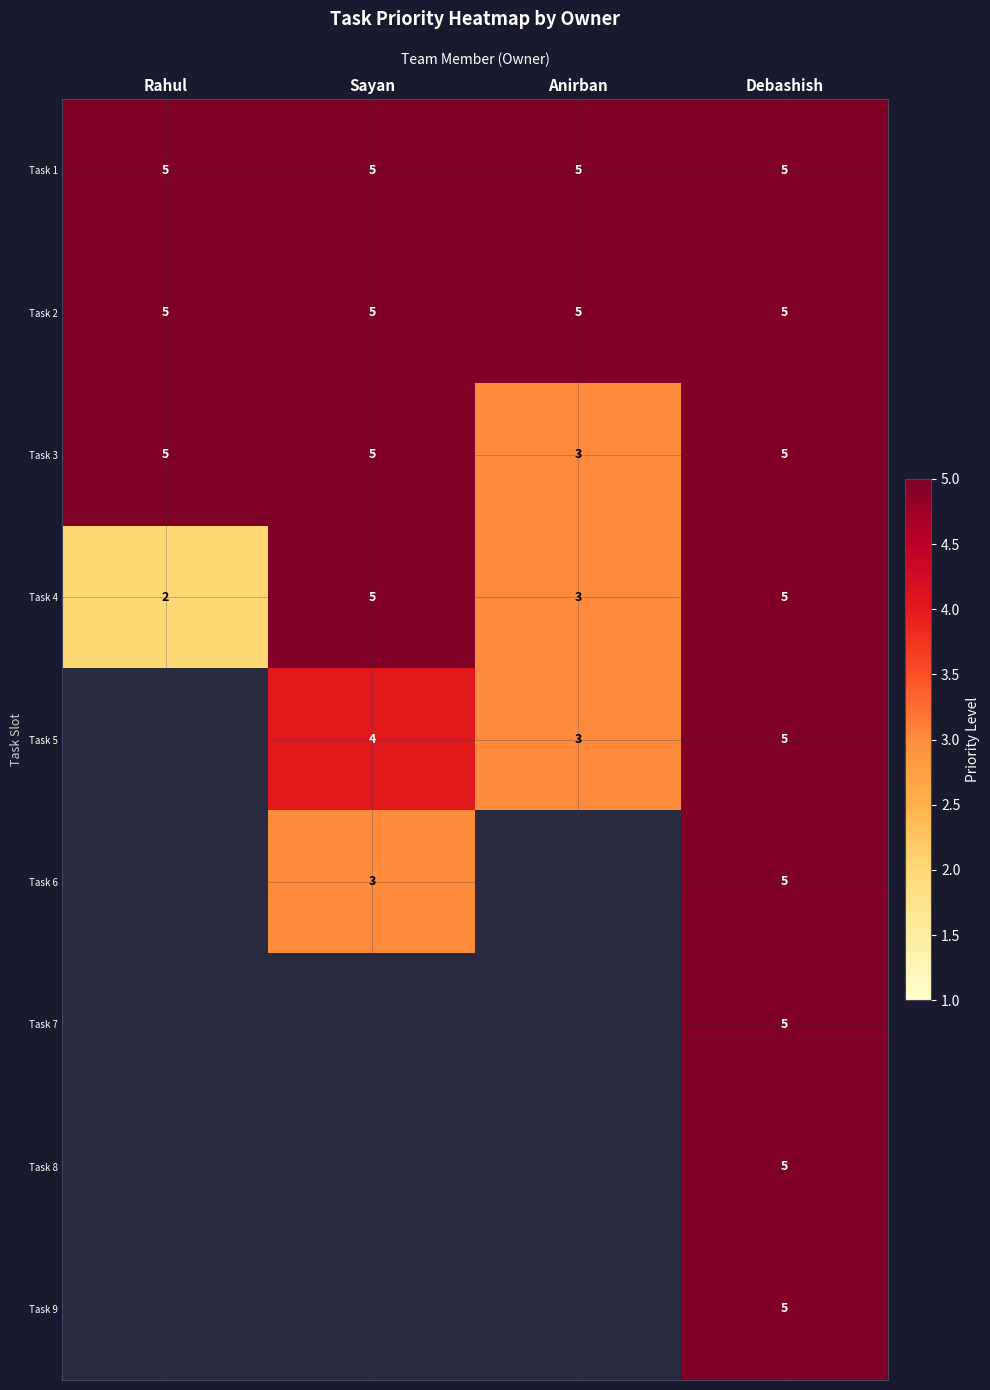

At which category does the chart reach its peak across all series?

Rahul